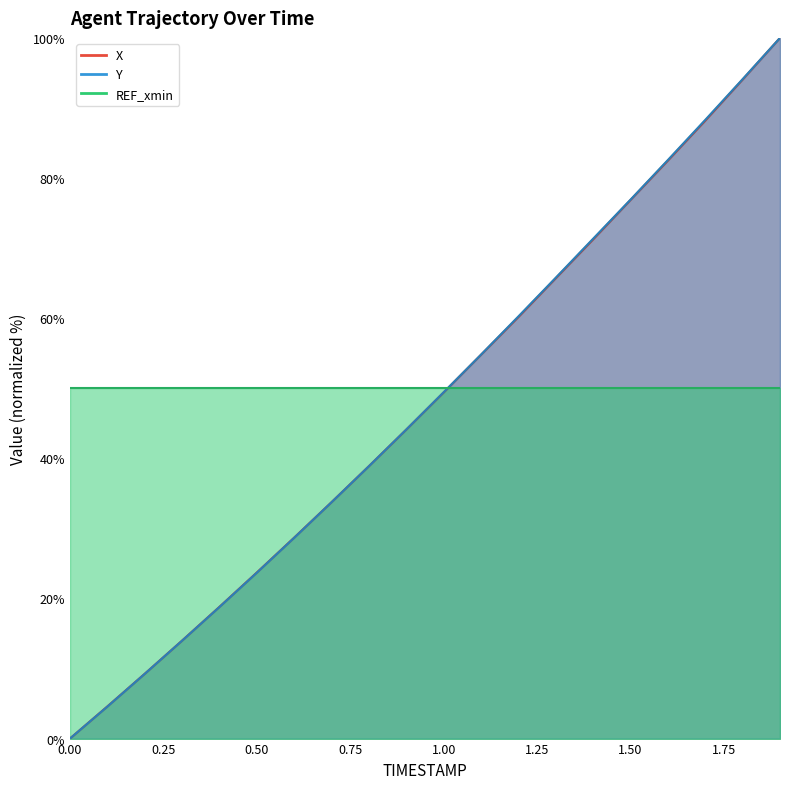

Which series has the widest spread of values?

X